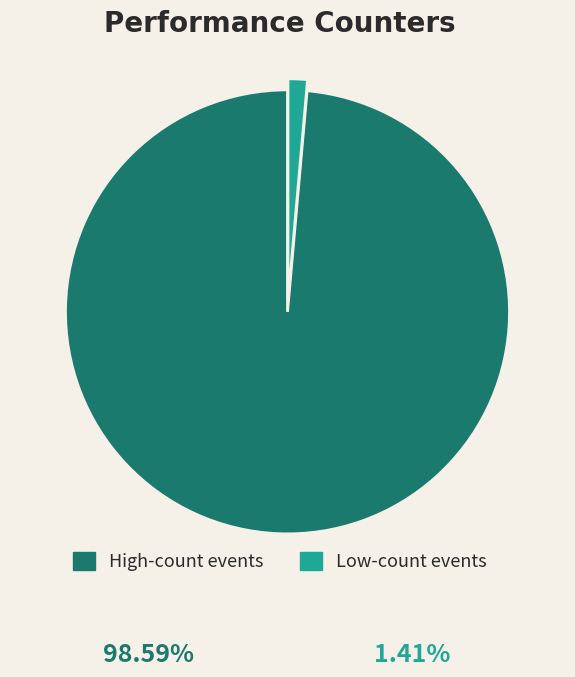

The High-count events slice represents 85% of the pie. True or false?

False